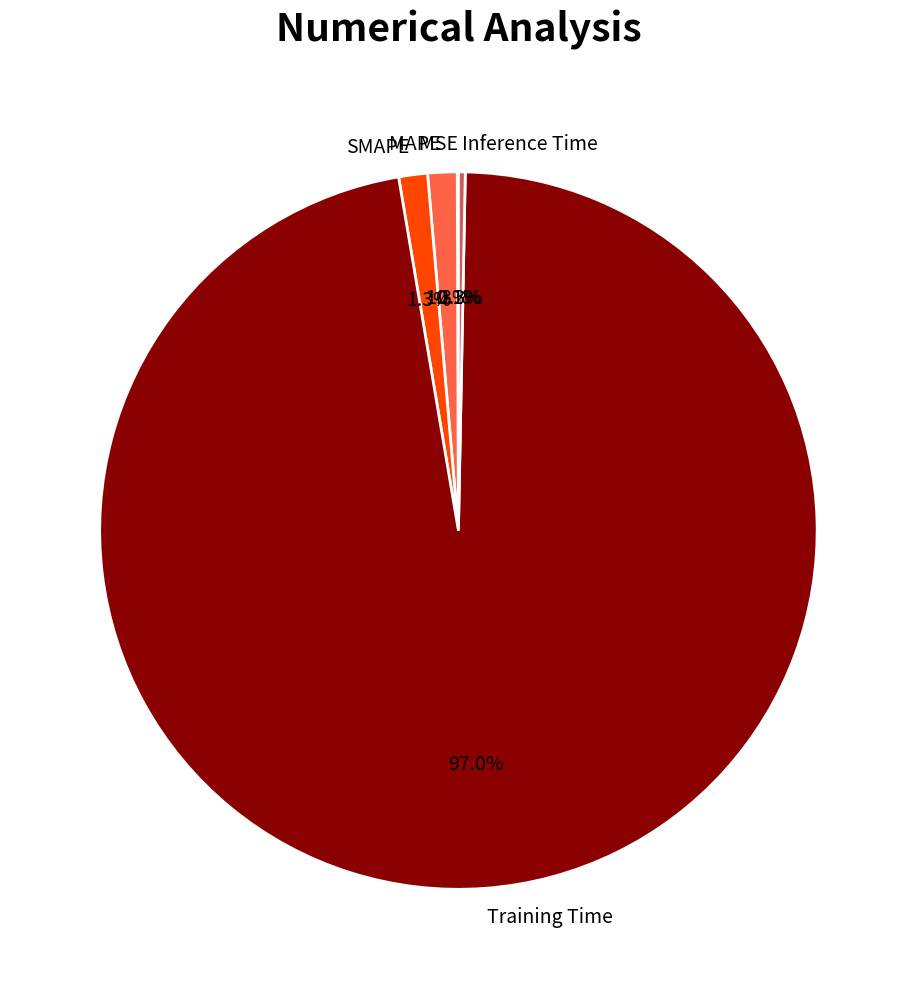

What is the largest slice in the pie chart?

Training Time